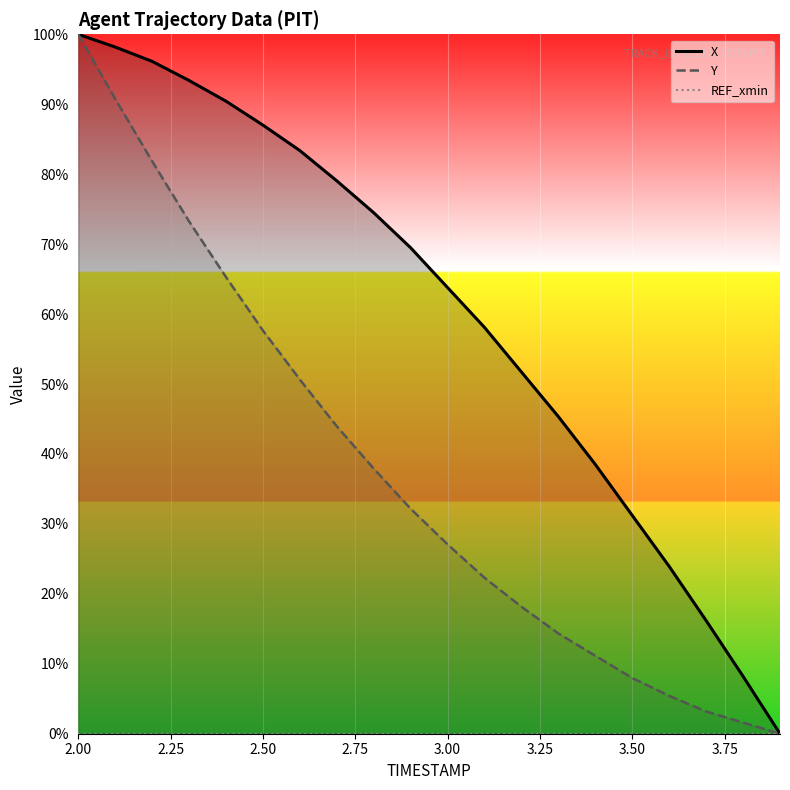

Which category has the highest value in the Y series?

2.00